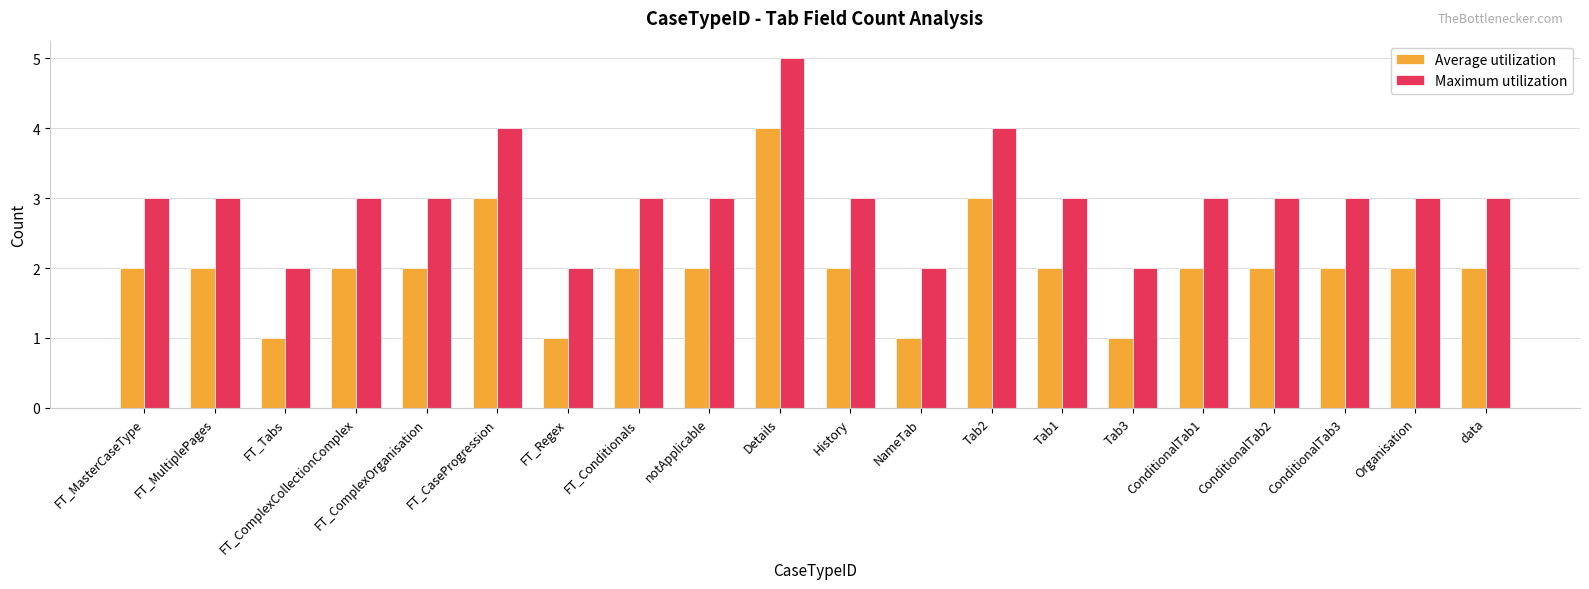

What is the sum of the Average utilization values at FT_ComplexOrganisation and ConditionalTab1?

4